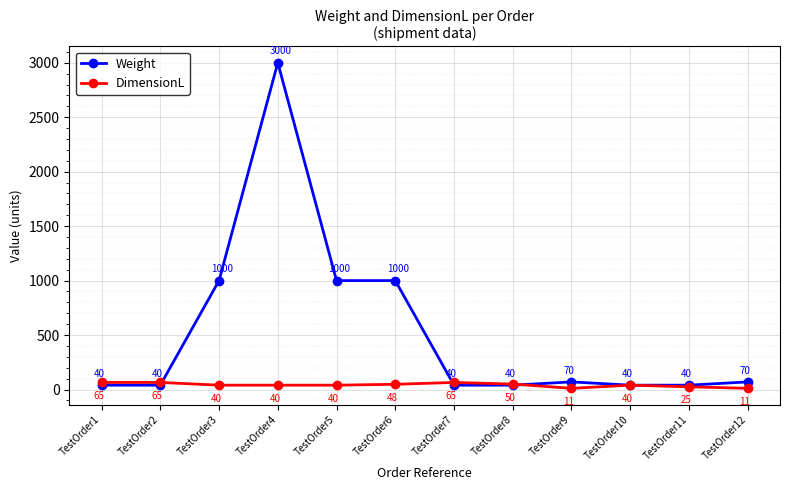

At which label does Weight first exceed 70?

TestOrder3